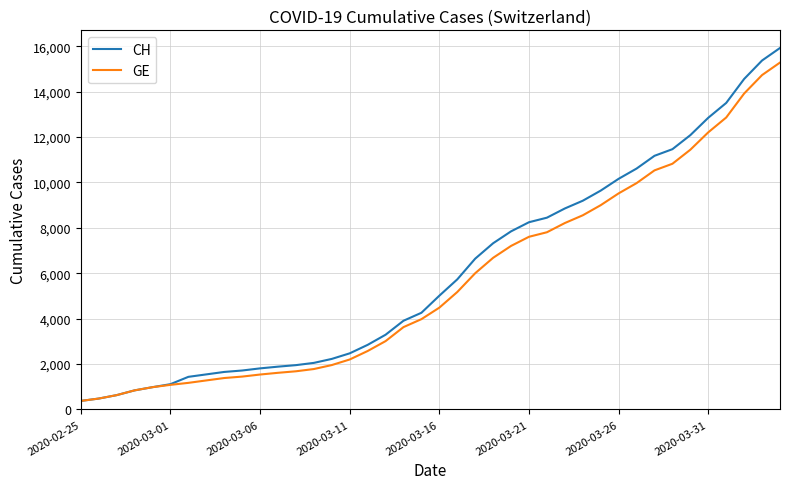

Which series has the largest range (max minus min)?

CH